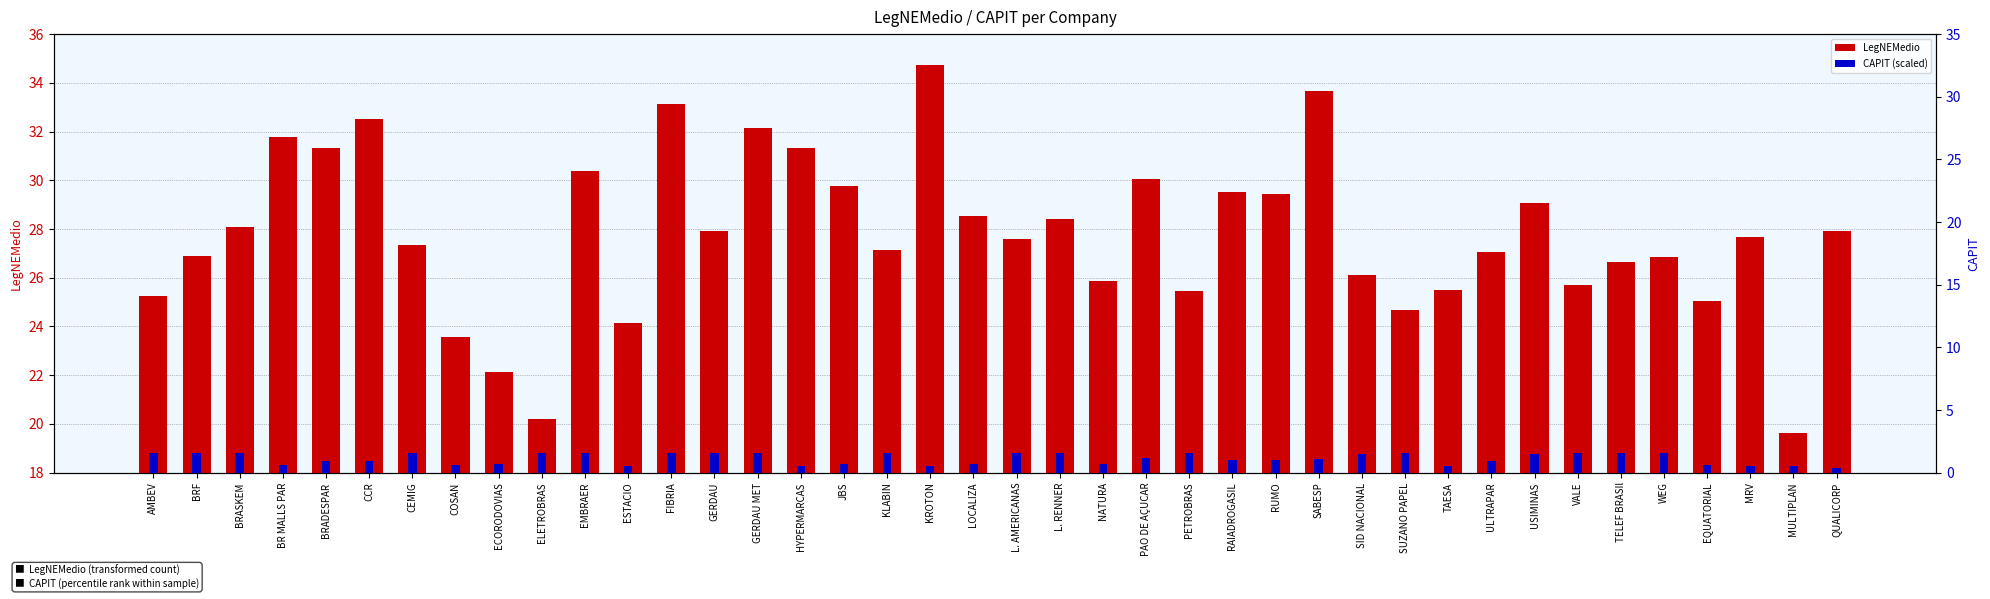

At which category does the chart reach its minimum across all series?

QUALICORP